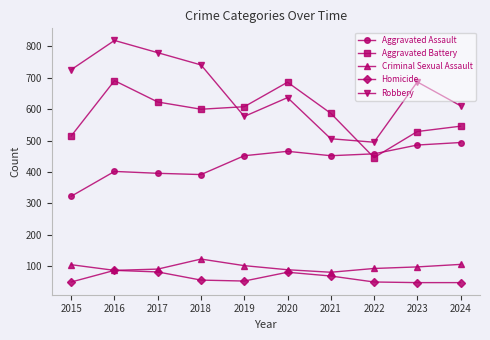

What is the value of the Homicide point at the 9th from the left?

48